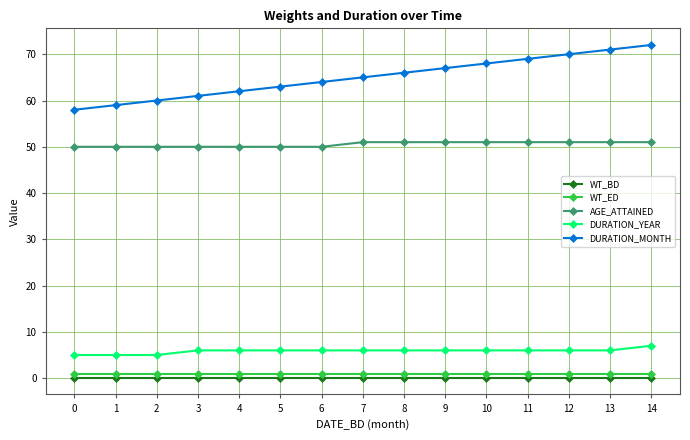

Reading left to right, transcribe all the data shown in this chart.

WT_BD: 0.1	0.1	0.1	0.1	0.1	0.1	0.1	0.1	0.1	0.1	0.1	0.1	0.1	0.1	0.1
WT_ED: 0.9	0.9	0.9	0.9	0.9	0.9	0.9	0.9	0.9	0.9	0.9	0.9	0.9	0.9	0.9
AGE_ATTAINED: 50.0	50.0	50.0	50.0	50.0	50.0	50.0	51.0	51.0	51.0	51.0	51.0	51.0	51.0	51.0
DURATION_YEAR: 5.0	5.0	5.0	6.0	6.0	6.0	6.0	6.0	6.0	6.0	6.0	6.0	6.0	6.0	7.0
DURATION_MONTH: 58.0	59.0	60.0	61.0	62.0	63.0	64.0	65.0	66.0	67.0	68.0	69.0	70.0	71.0	72.0